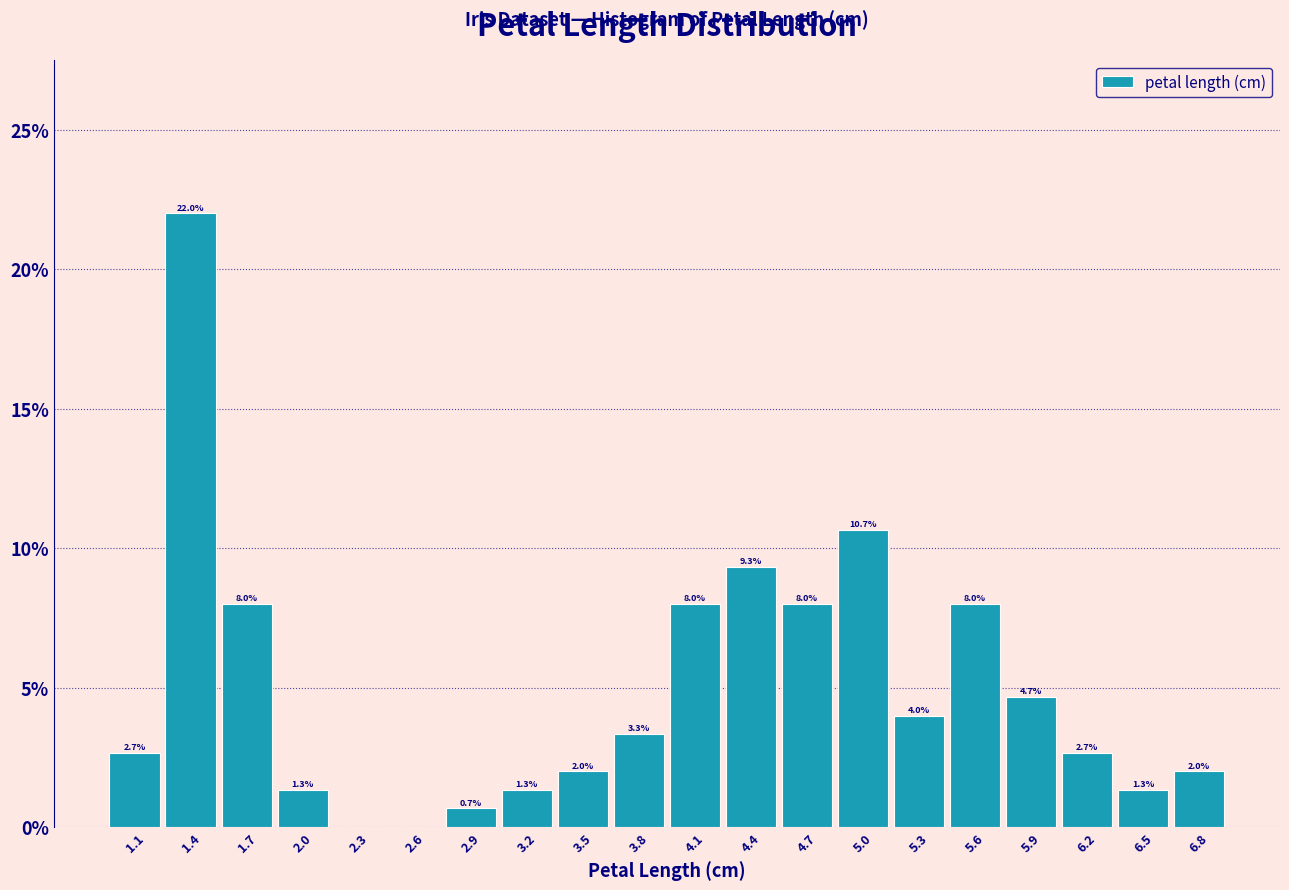

Over which range of the x-axis is the bar tallest?

1.295 to 1.590